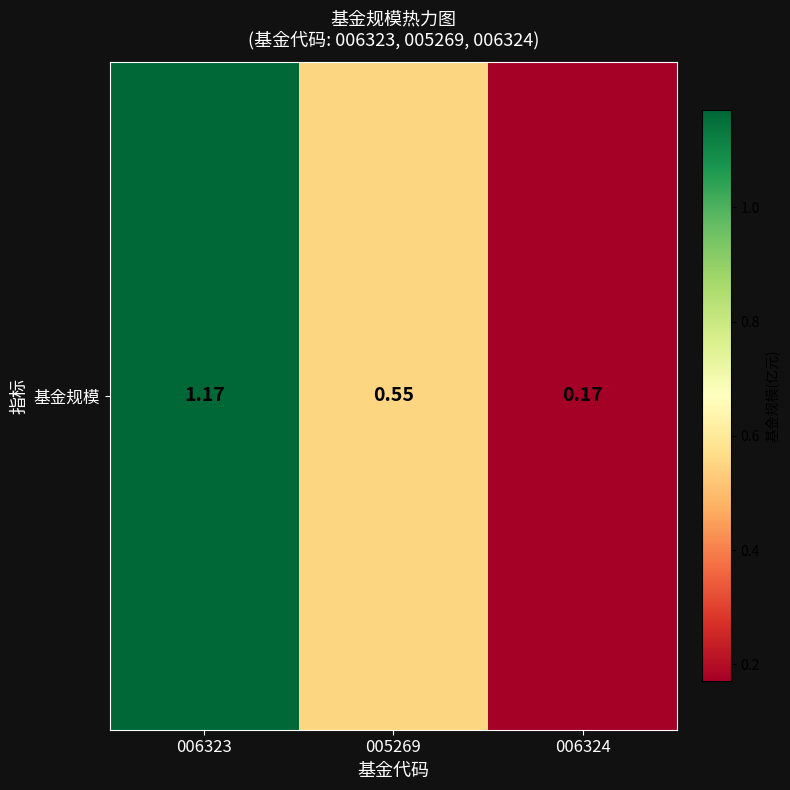

What is the average value?

0.6